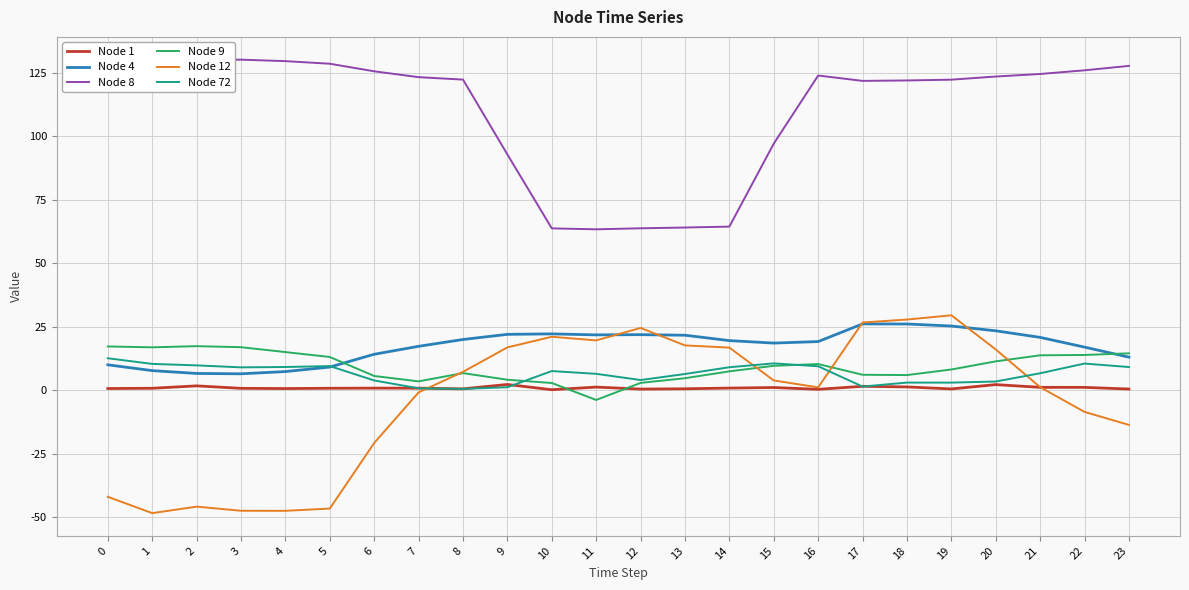

What is the maximum value for Node 4?

26.1